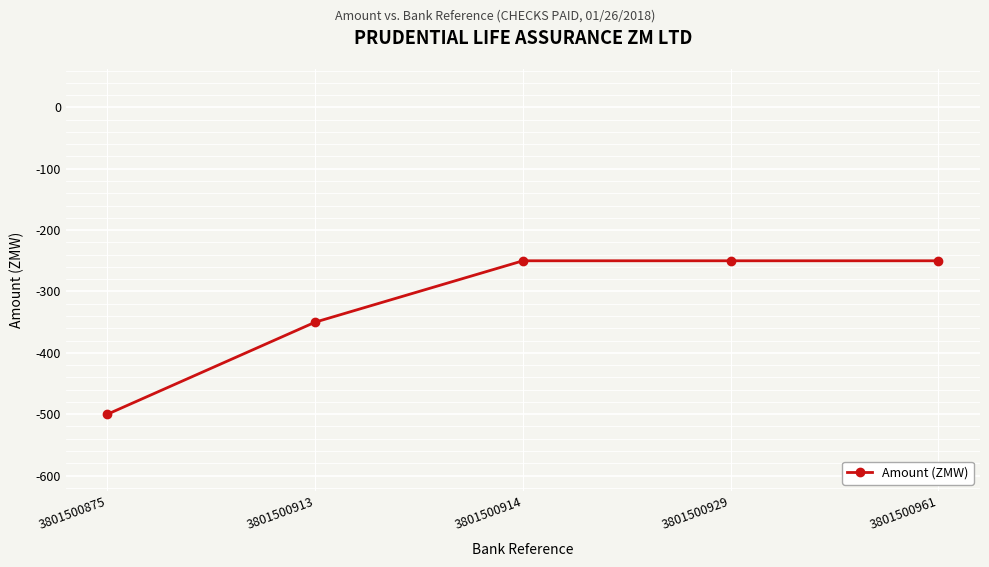

At which category does the chart reach its minimum across all series?

3801500875